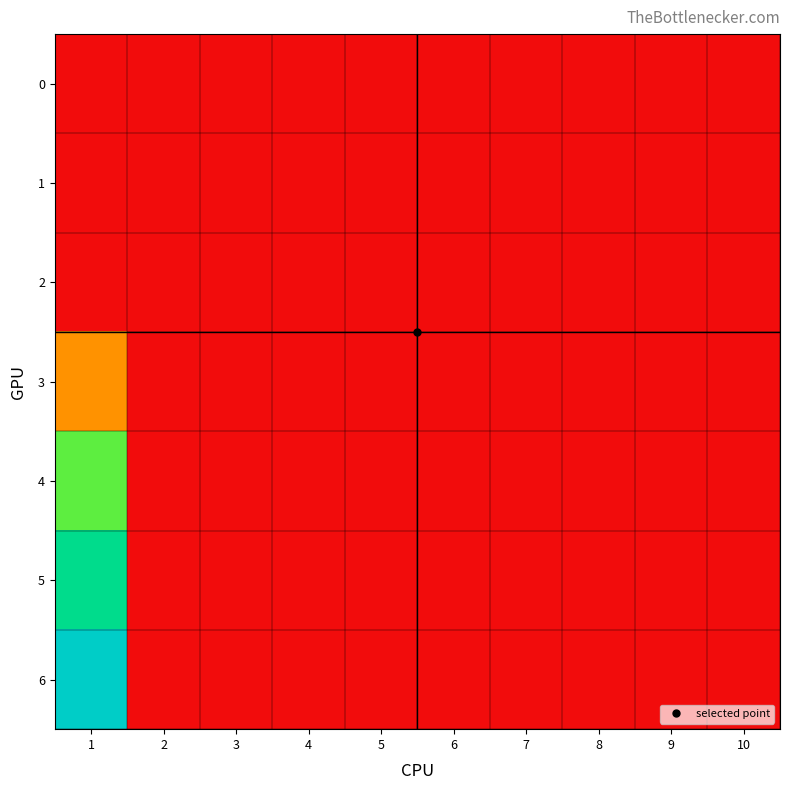

Rank the series by their maximum value, from highest to lowest.

6, 5, 4, 3, 0, 1, 2